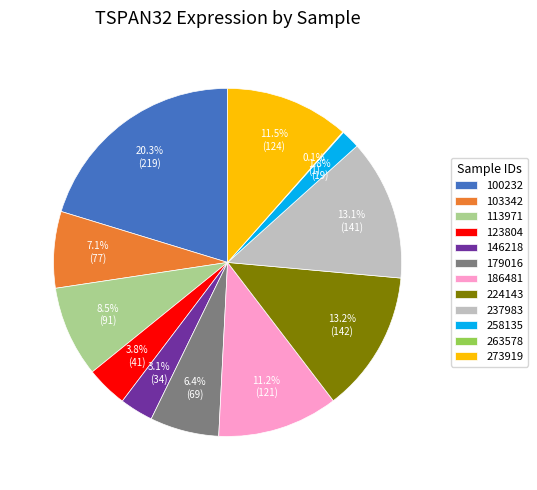

Is there a majority slice in this chart?

No